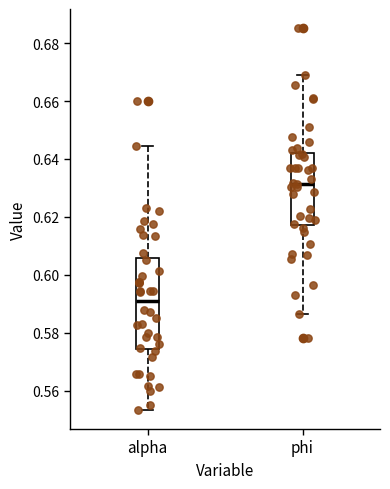

Reading left to right, read every box against the y-axis: the position of its median line, the range the box covers, and the ends of its whiskers. The values are not printed on the chart, so give them approximately, as read against the axis.

alpha: median 0.590, box 0.574 to 0.606, whiskers 0.554 to 0.644
phi: median 0.632, box 0.618 to 0.642, whiskers 0.586 to 0.668